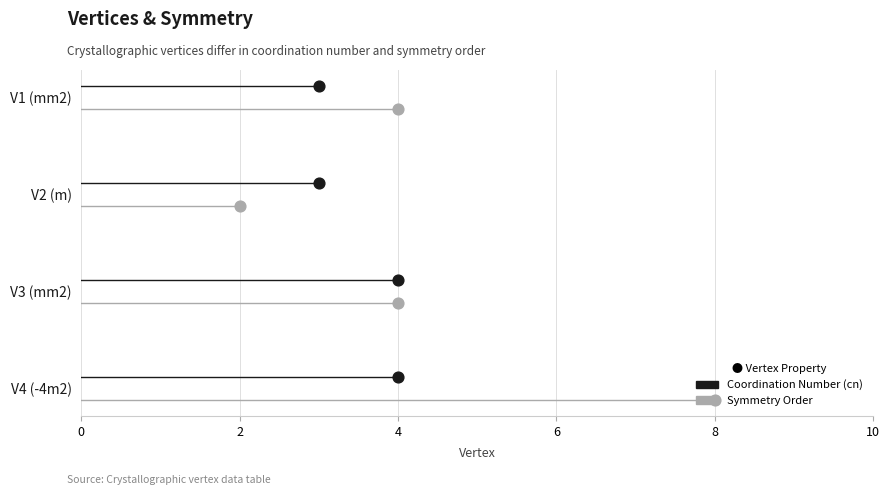

Is the value of order at mm2 greater than the value of cn at -4m2?

No